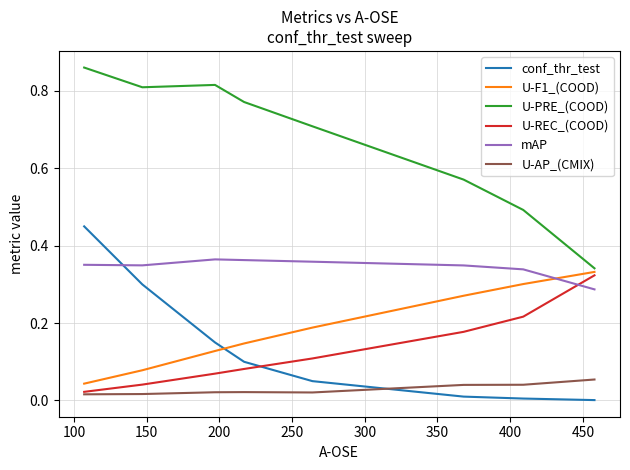

True or false: U-AP_(CMIX) and U-PRE_(COOD) cross at least once.

False